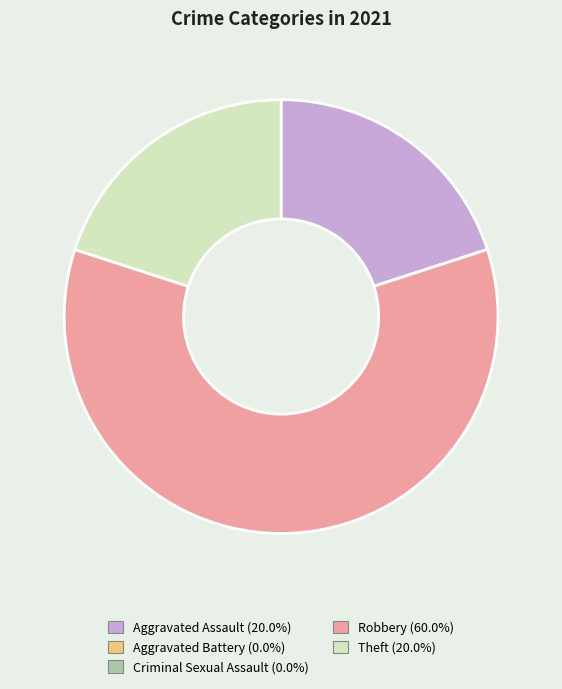

Which slice is the largest?

Robbery